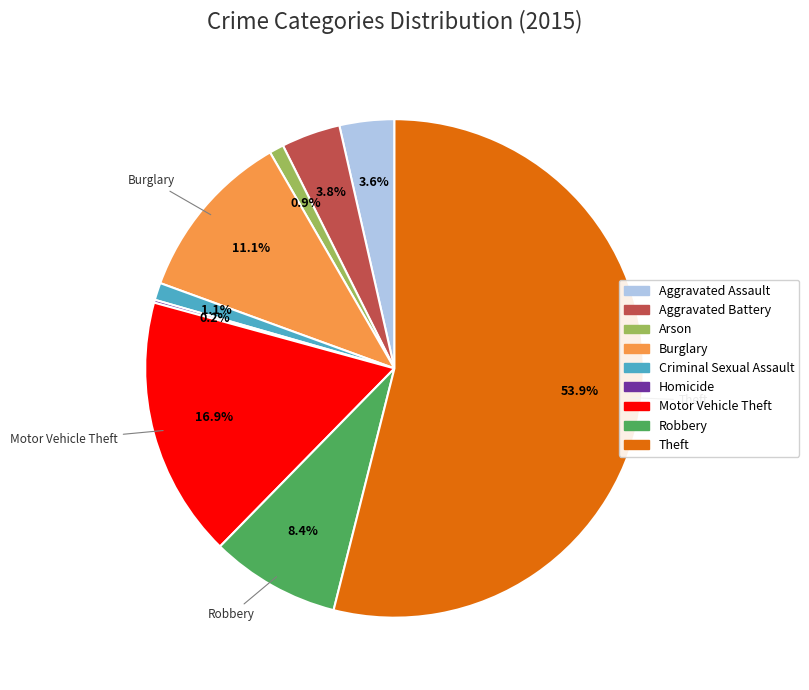

Which slice is the largest?

Theft